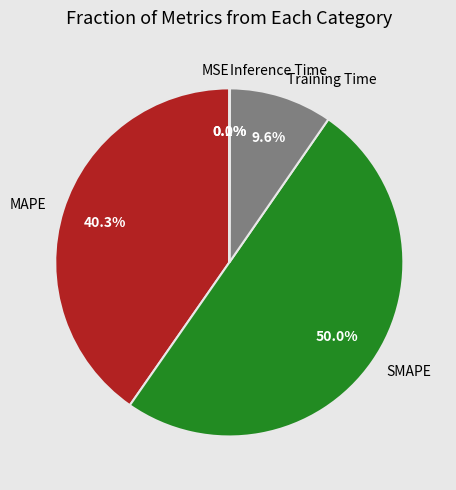

Which category has the biggest portion of the pie?

SMAPE